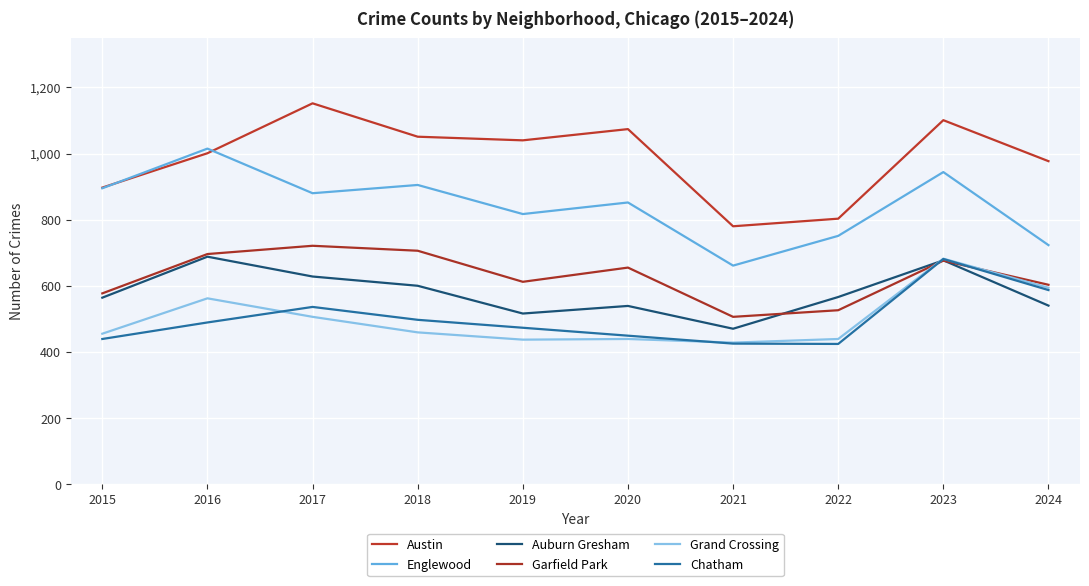

Is it true that Garfield Park equals 506 at 2021?

True